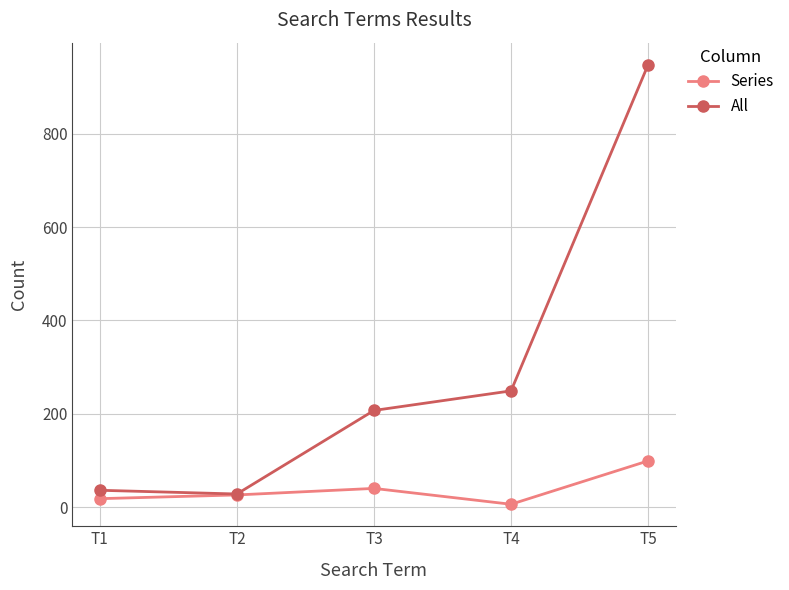

What is the sum of all Series values?

189